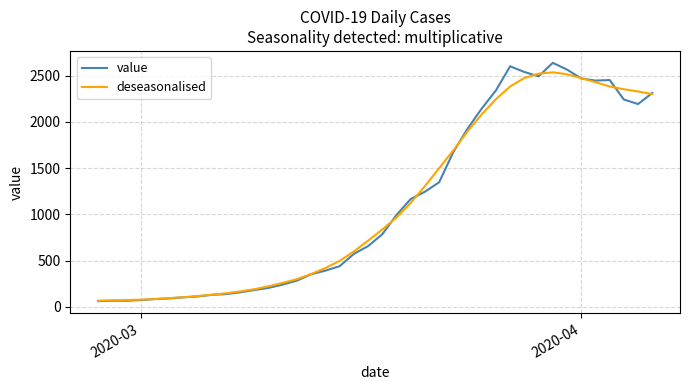

Which series has the widest spread of values?

value